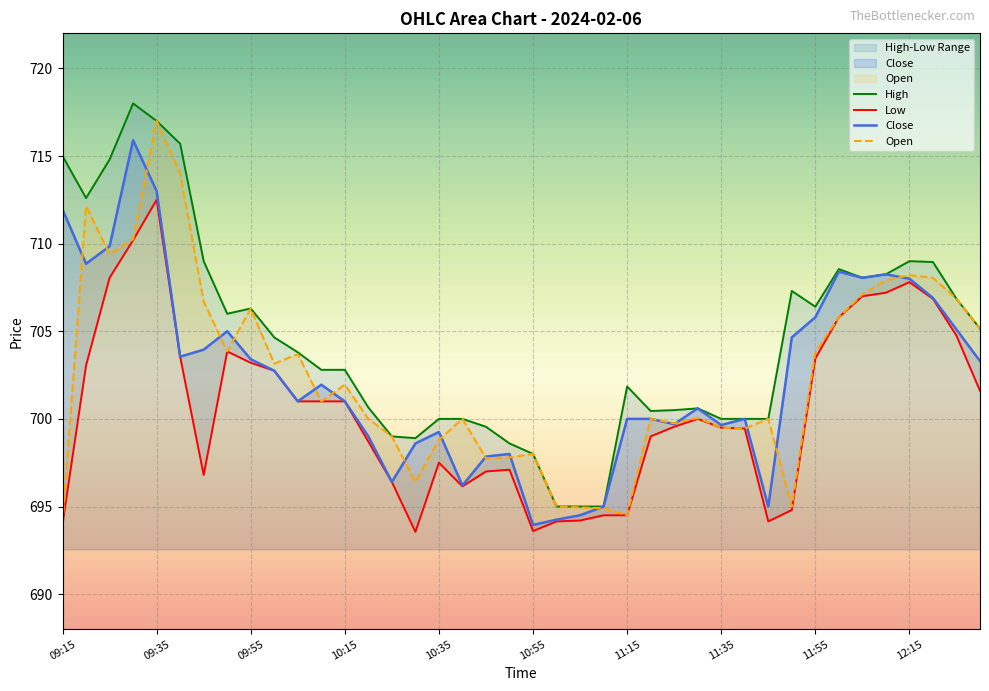

Which series has the largest total across all categories?

High